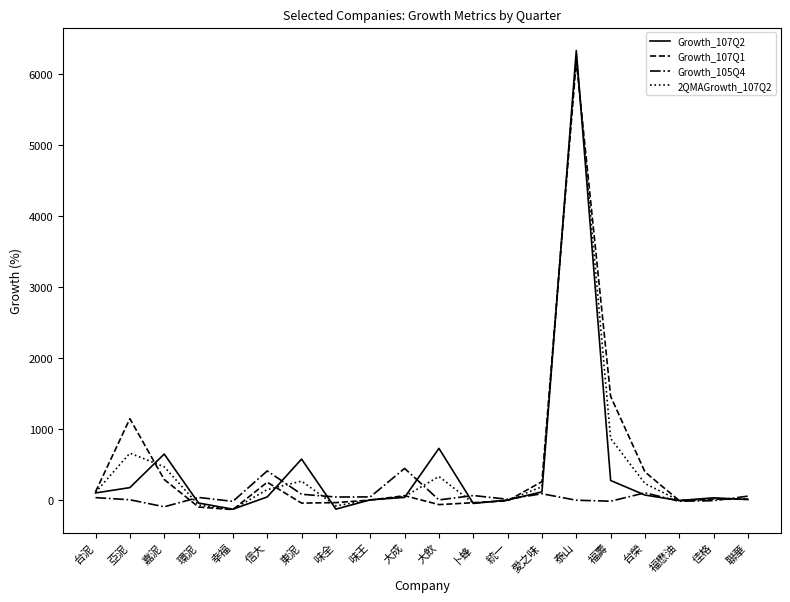

Where is the first local maximum for Growth_107Q1?

亞泥